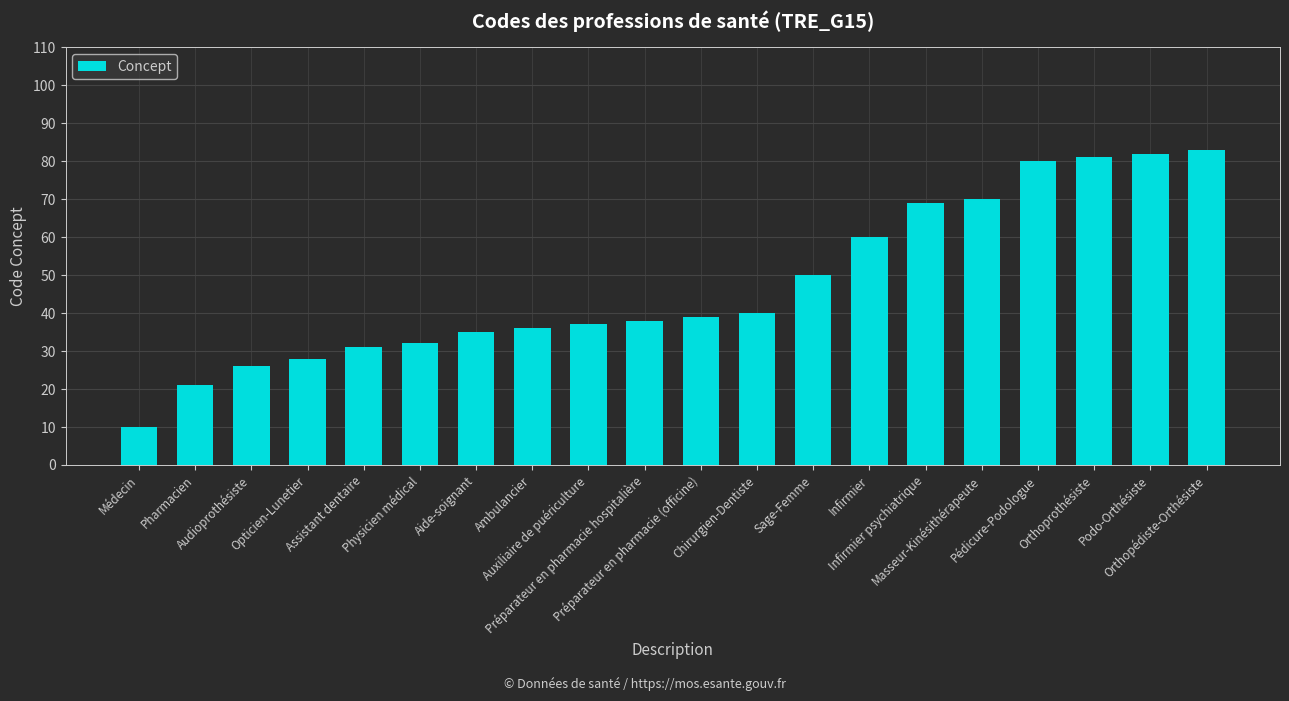

The value at Sage-Femme is 50. True or false?

True